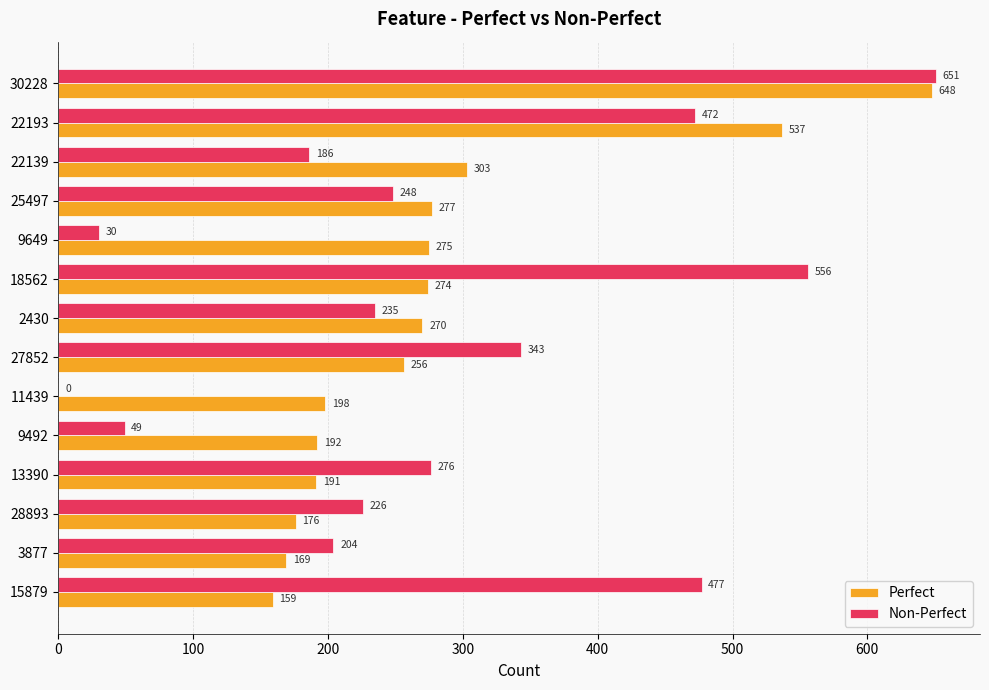

Between 22193 and 3877, which series saw the biggest shift?

Perfect